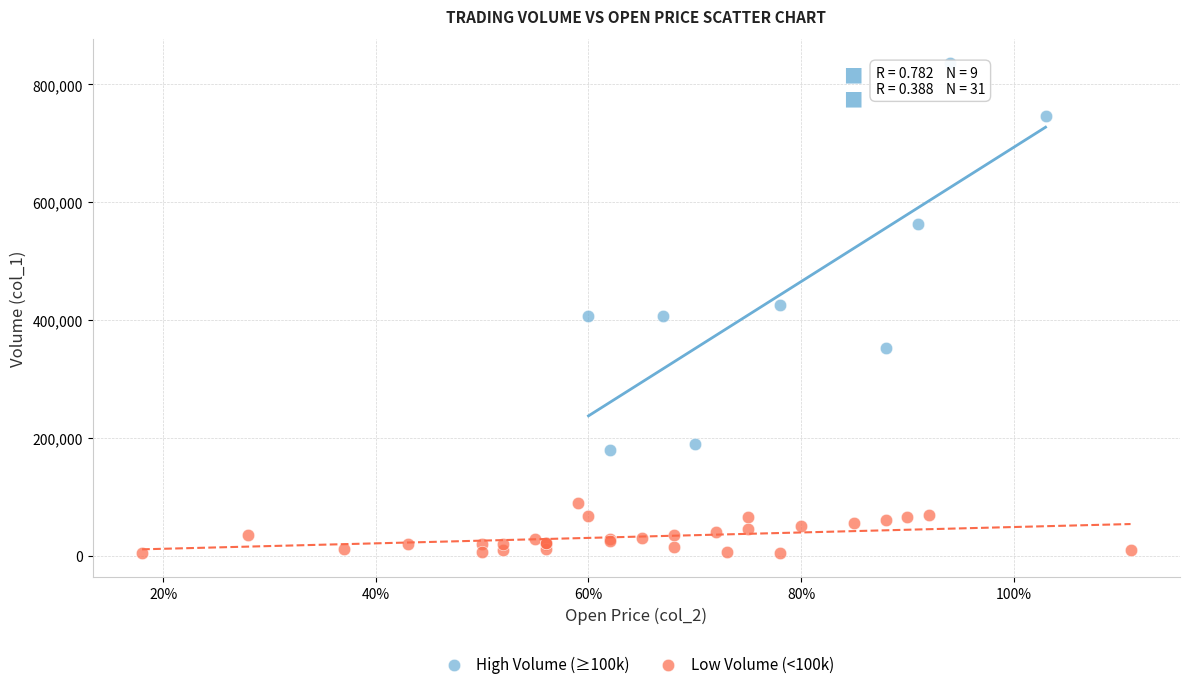

Which series contains the highest Y value?

High Volume (≥100k)